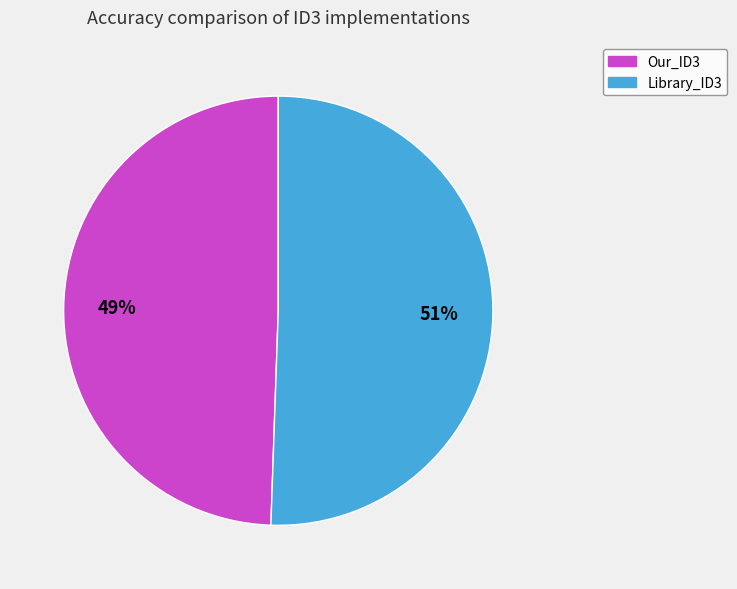

Rank the categories by value from lowest to highest.

Our_ID3, Library_ID3